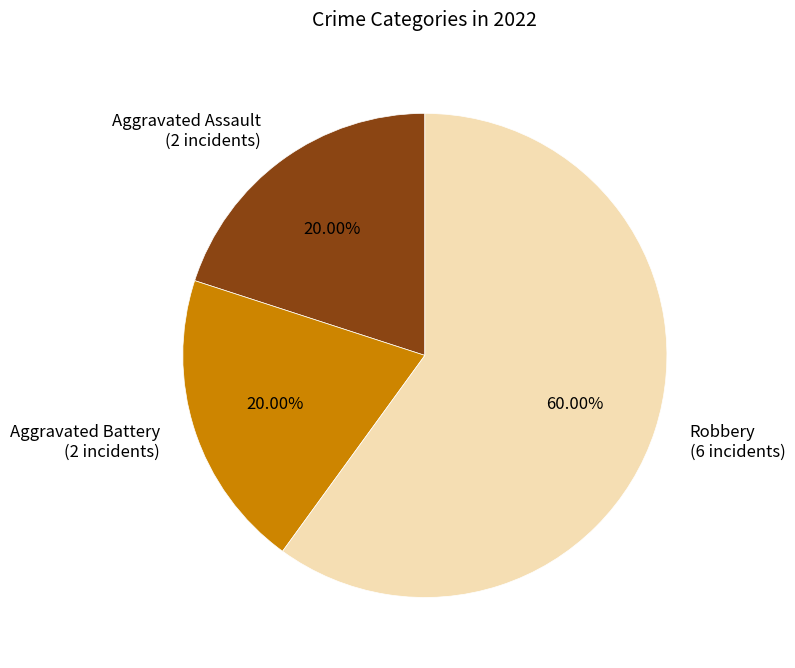

Is it true that Aggravated Assault is 6% of the pie?

False